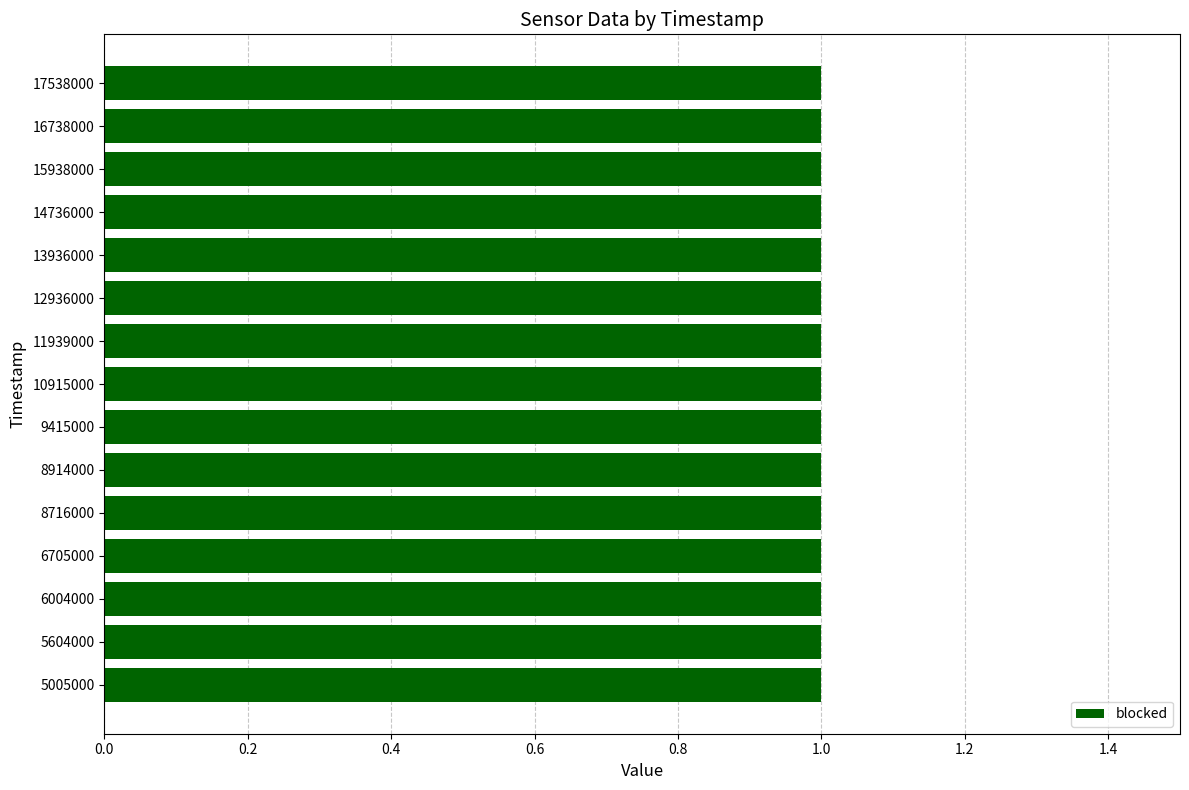

Which category has the lowest value in the vpos_drift_rate series?

5005000